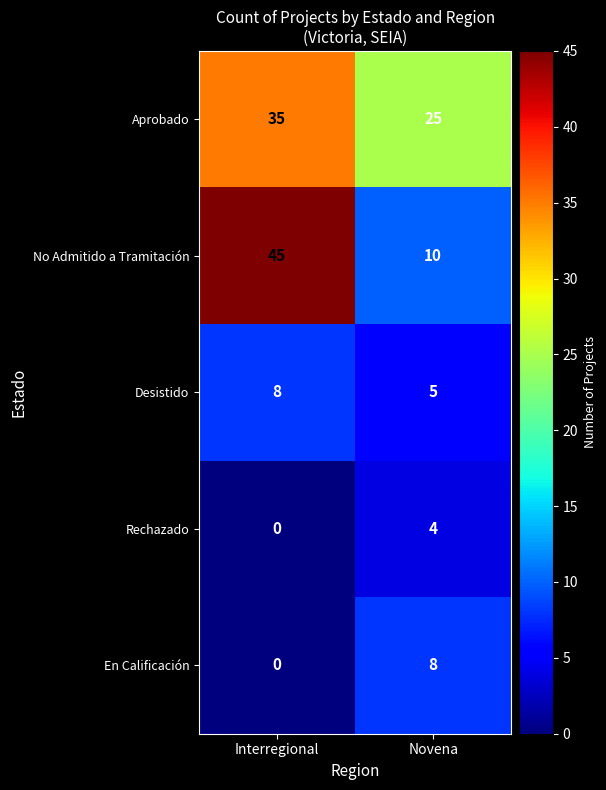

At Novena, list the series in order from smallest to largest.

Rechazado, Desistido, En Calificación, No Admitido a Tramitación, Aprobado